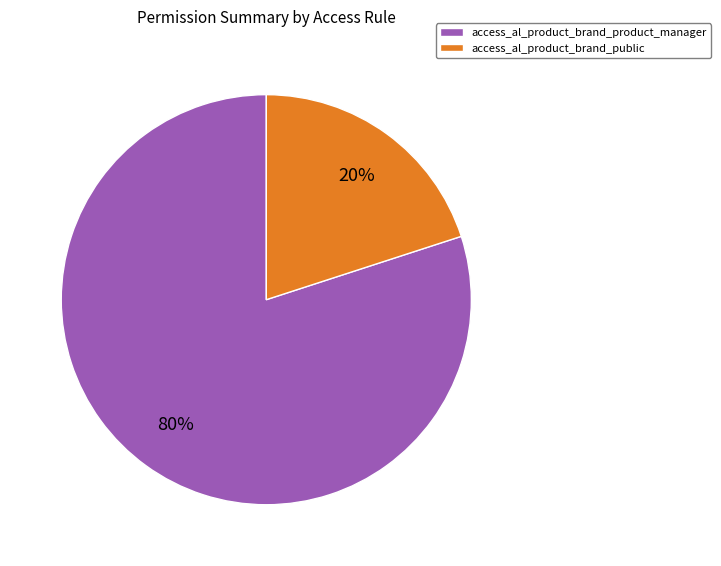

Which category has the biggest portion of the pie?

access_al_product_brand_product_manager